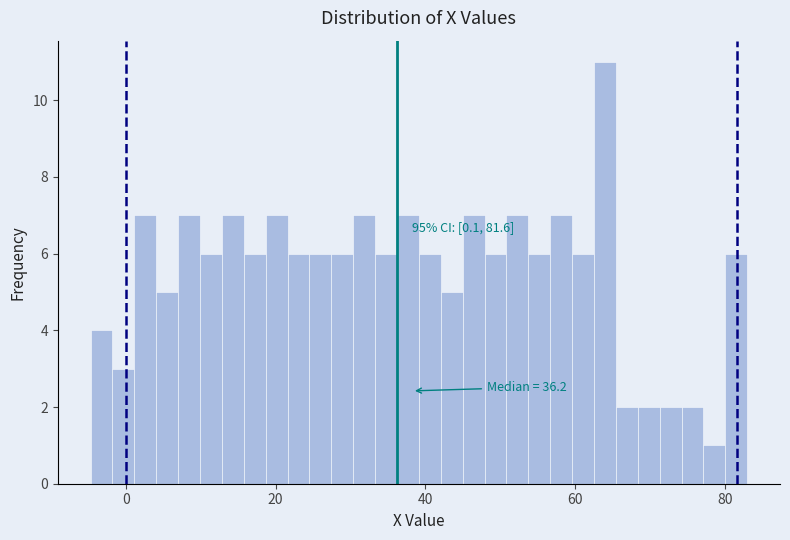

Around what value on the x-axis is the tallest bar? Give the approximate position of its centre, as read against the axis.

64